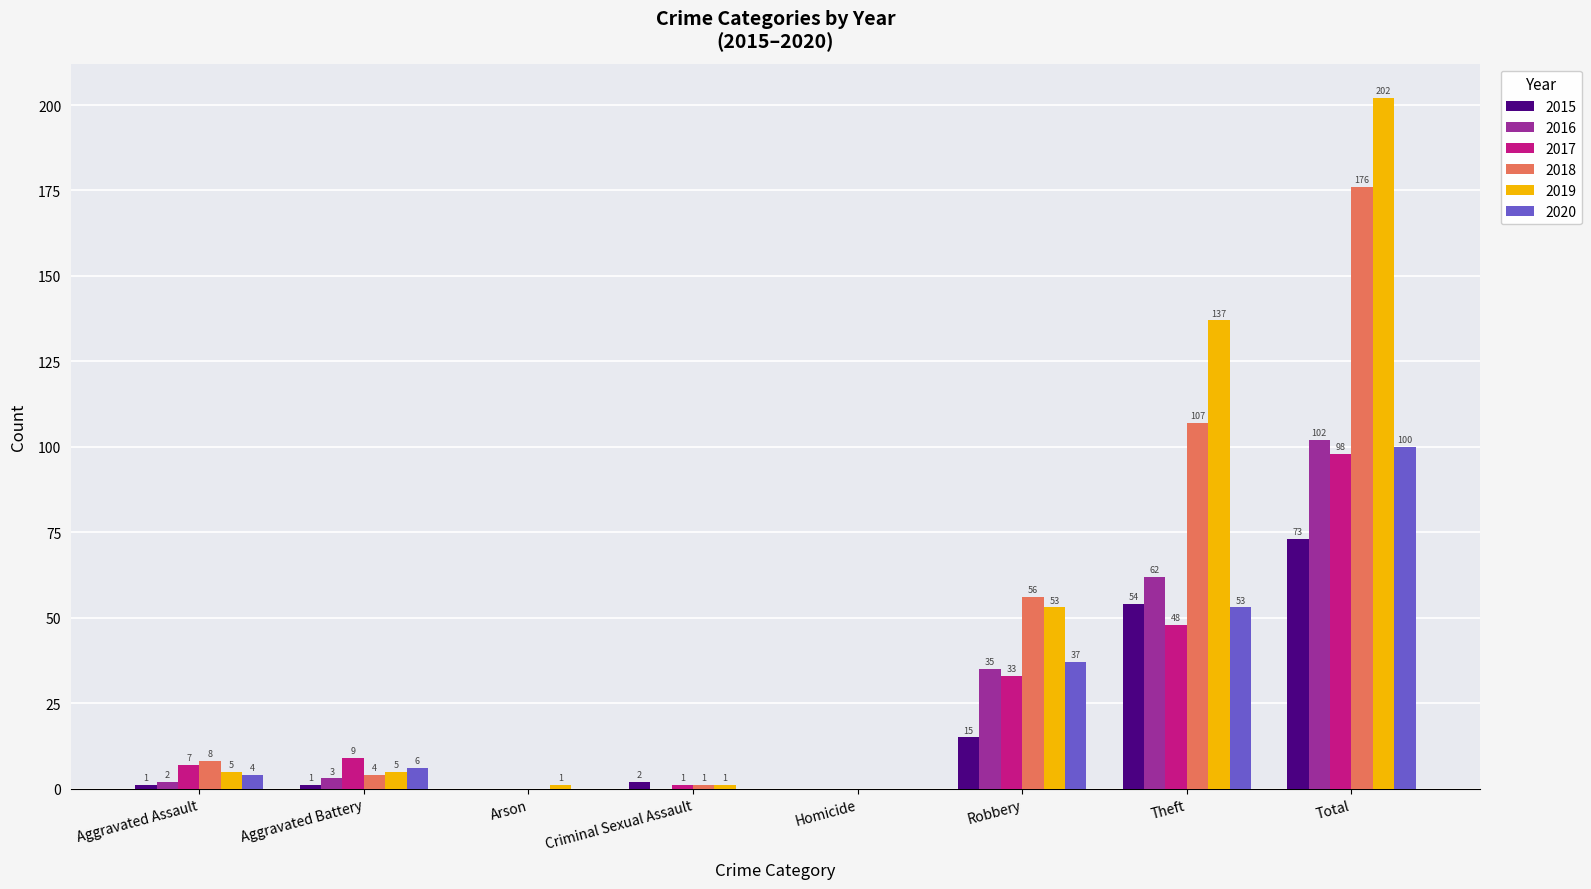

What is the difference between the 2016 values at Criminal Sexual Assault and Robbery?

35